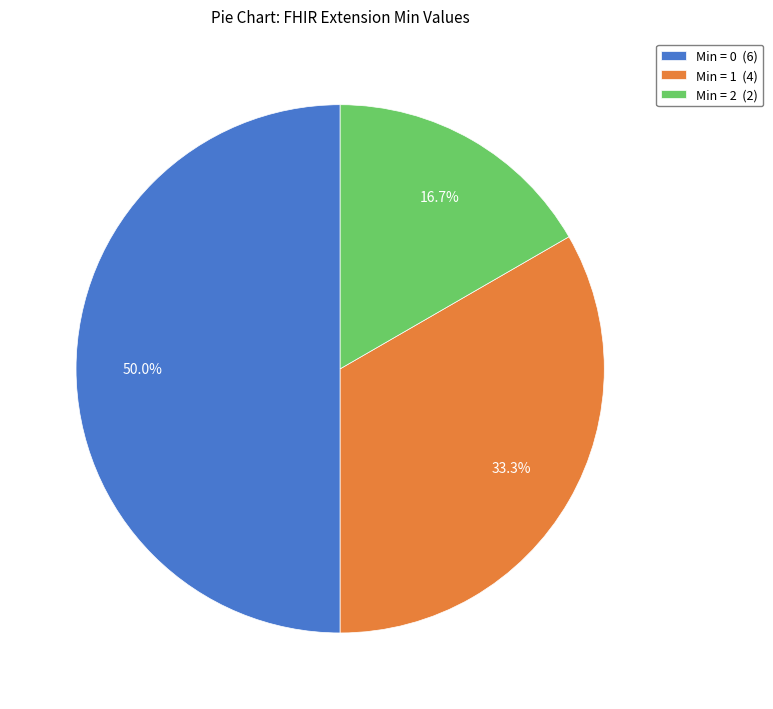

Rank the categories by value from lowest to highest.

Min = 2 (2), Min = 1 (4), Min = 0 (6)